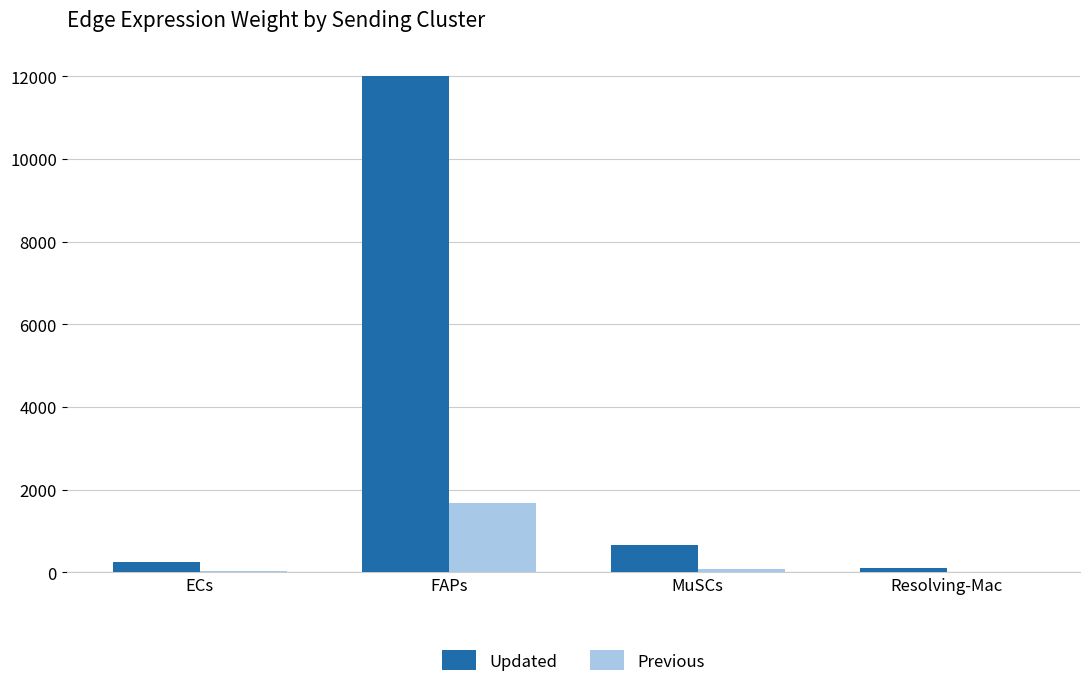

What is the approximate value of Updated at FAPs?

12006.3